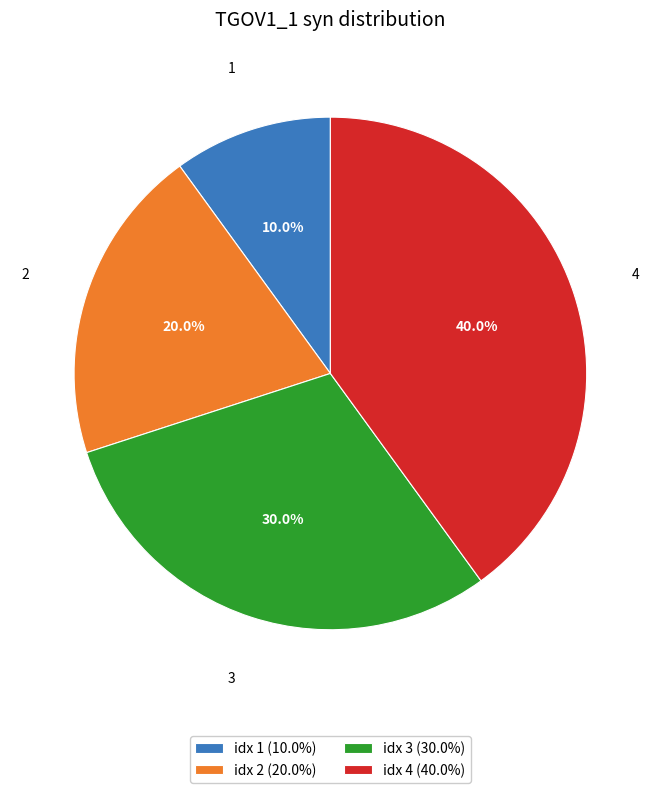

What portion of the pie excludes idx 1 (10.0%)?

90.0%